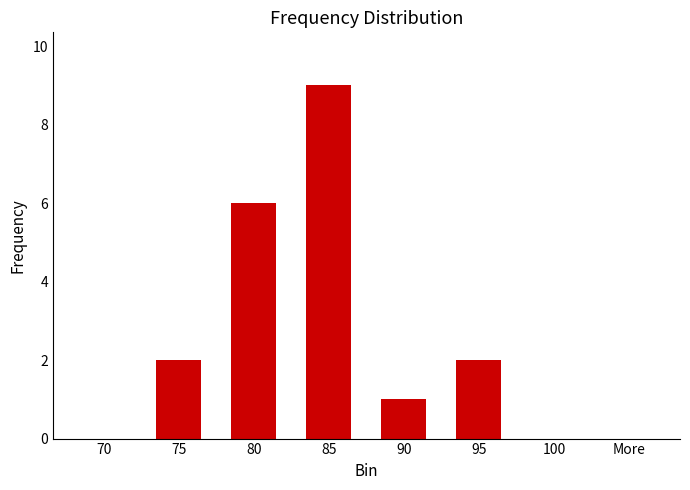

What is the difference between the values at 95 and 85?

7